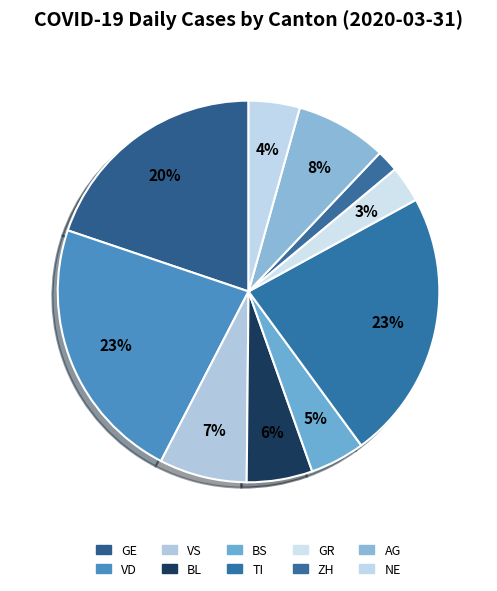

Which slice is the smallest?

ZH